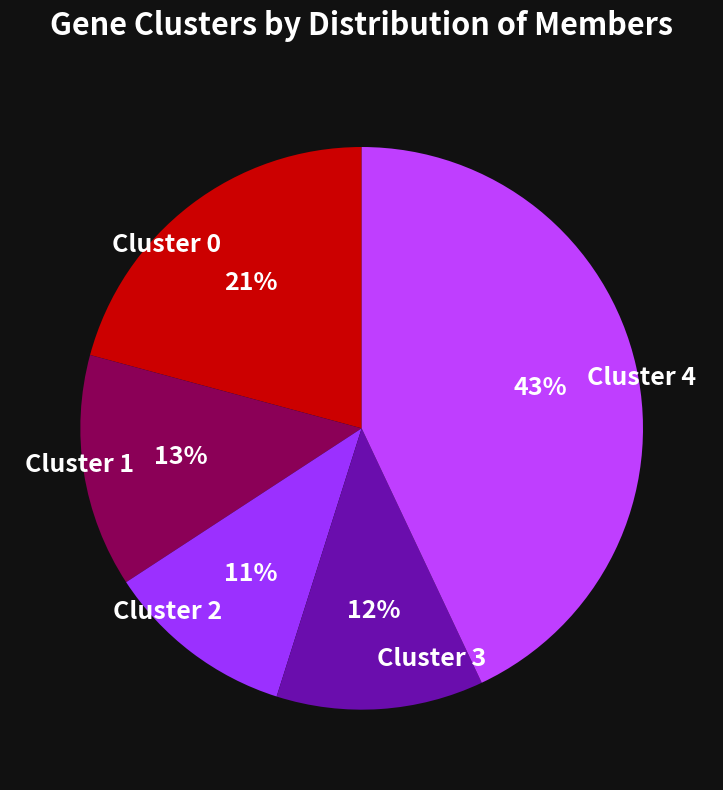

Rank the categories by value from highest to lowest.

Cluster 4, Cluster 0, Cluster 1, Cluster 3, Cluster 2